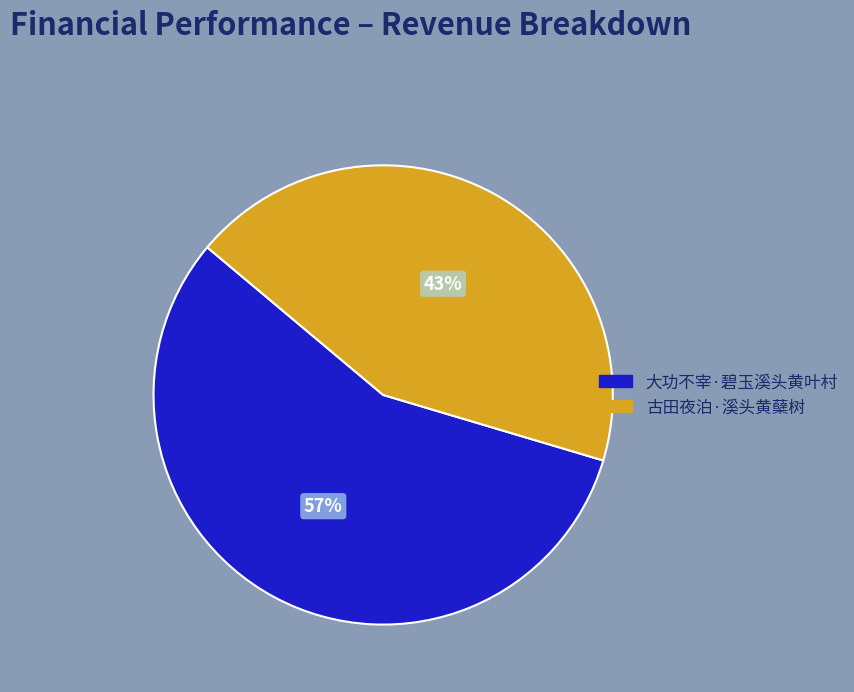

To the nearest percent, what percentage of the pie is 大功不宰·碧玉溪头黄叶村?

57%